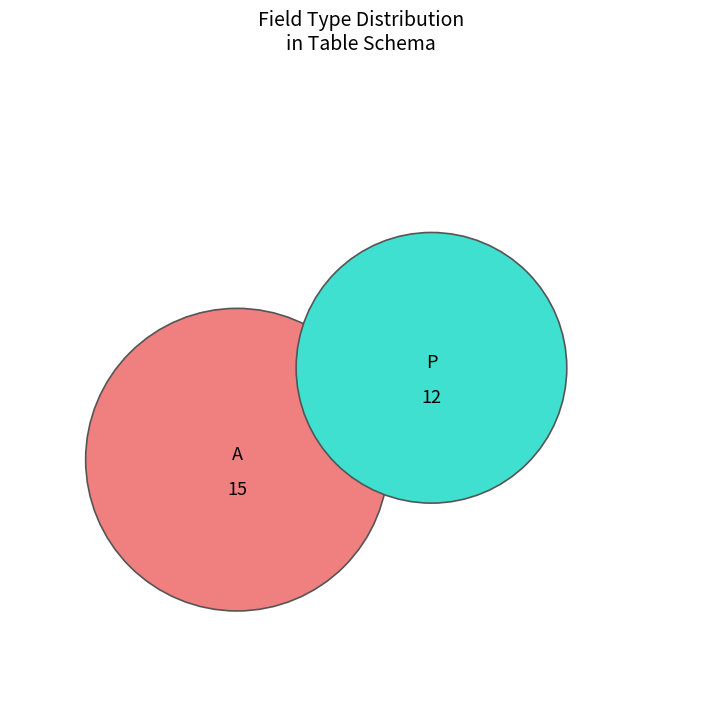

To the nearest percent, what is the combined percentage of A and P?

100%